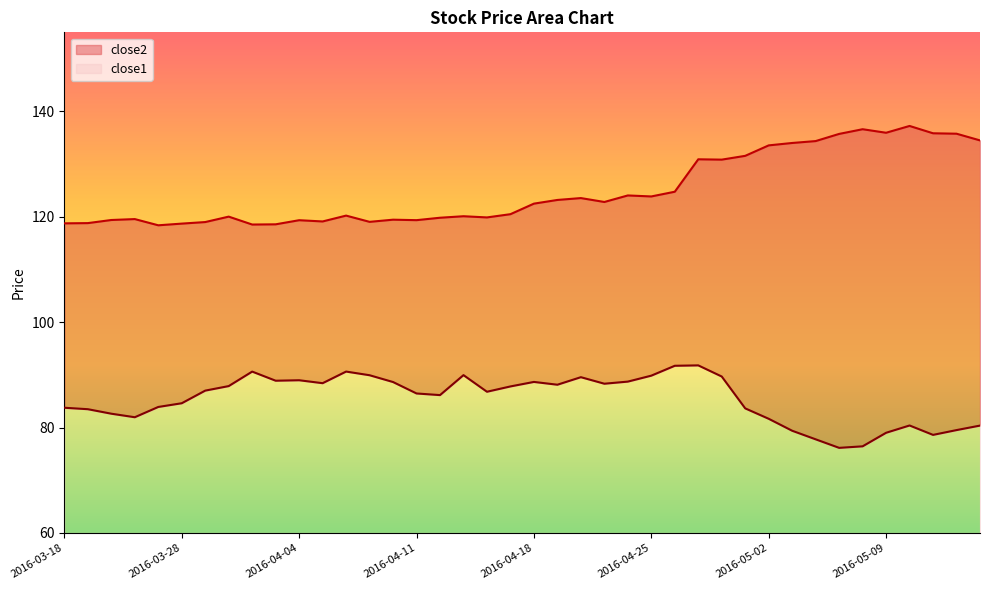

List the series in order of their peak value, lowest first.

close1, close2